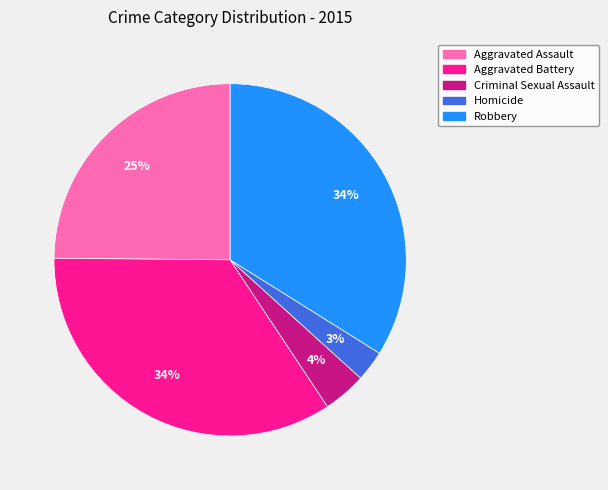

To the nearest percent, what is the difference between the Robbery and Homicide slice percentages?

31%